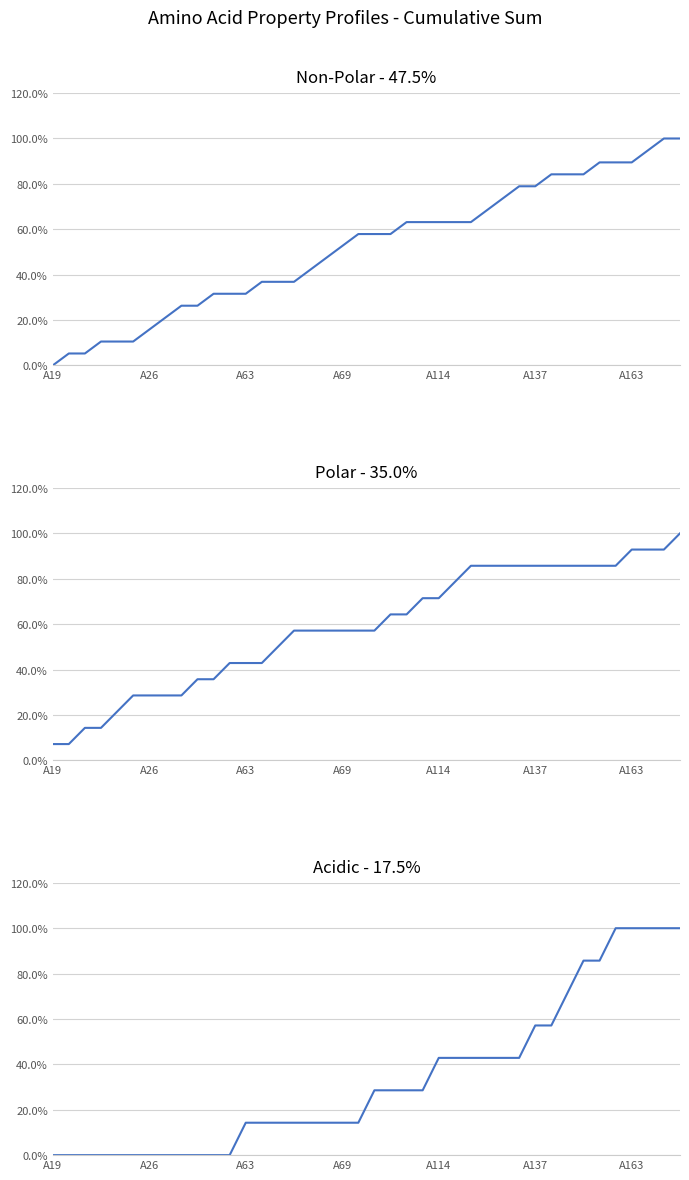

Is the value of non_polar at 38 greater than the value of polar at 31?

Yes